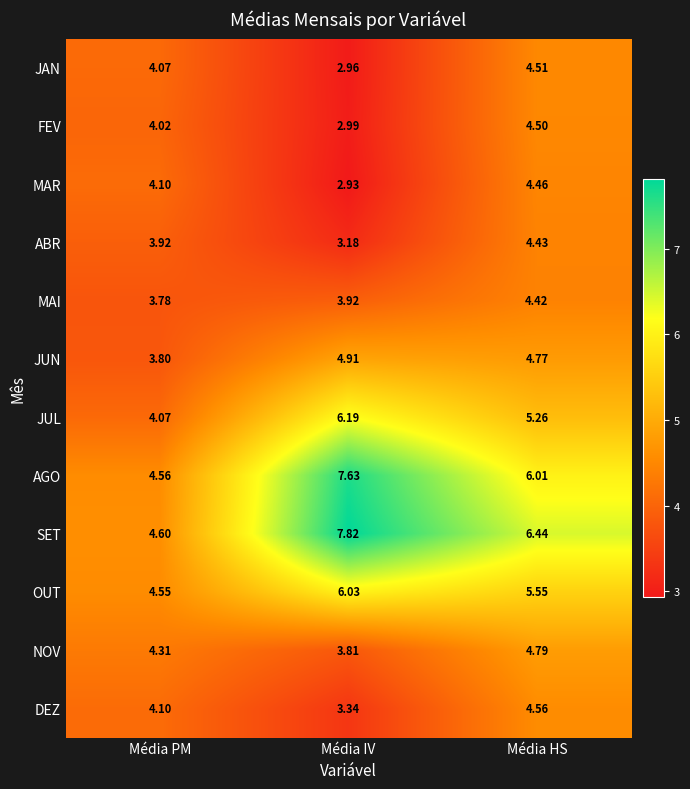

Is the value of OUT at Média PM greater than the value of JAN at Média HS?

Yes